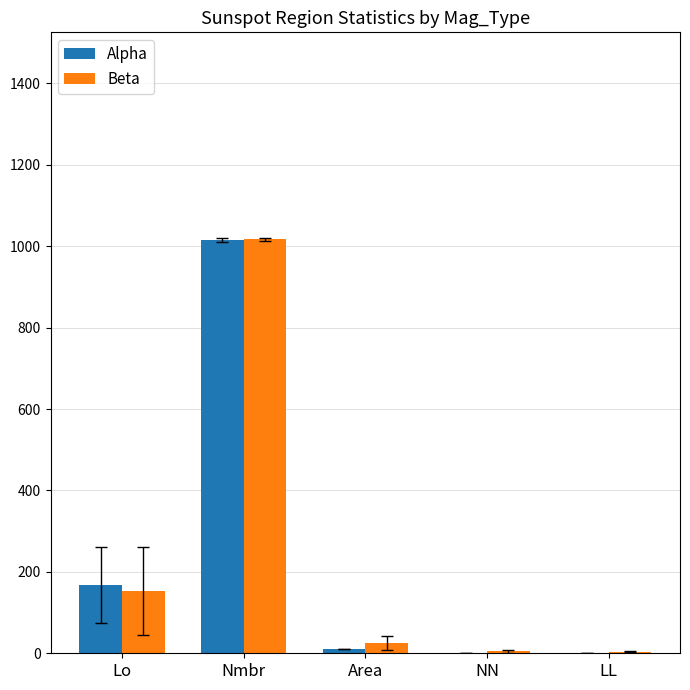

Which label corresponds to the largest value in the chart?

Nmbr